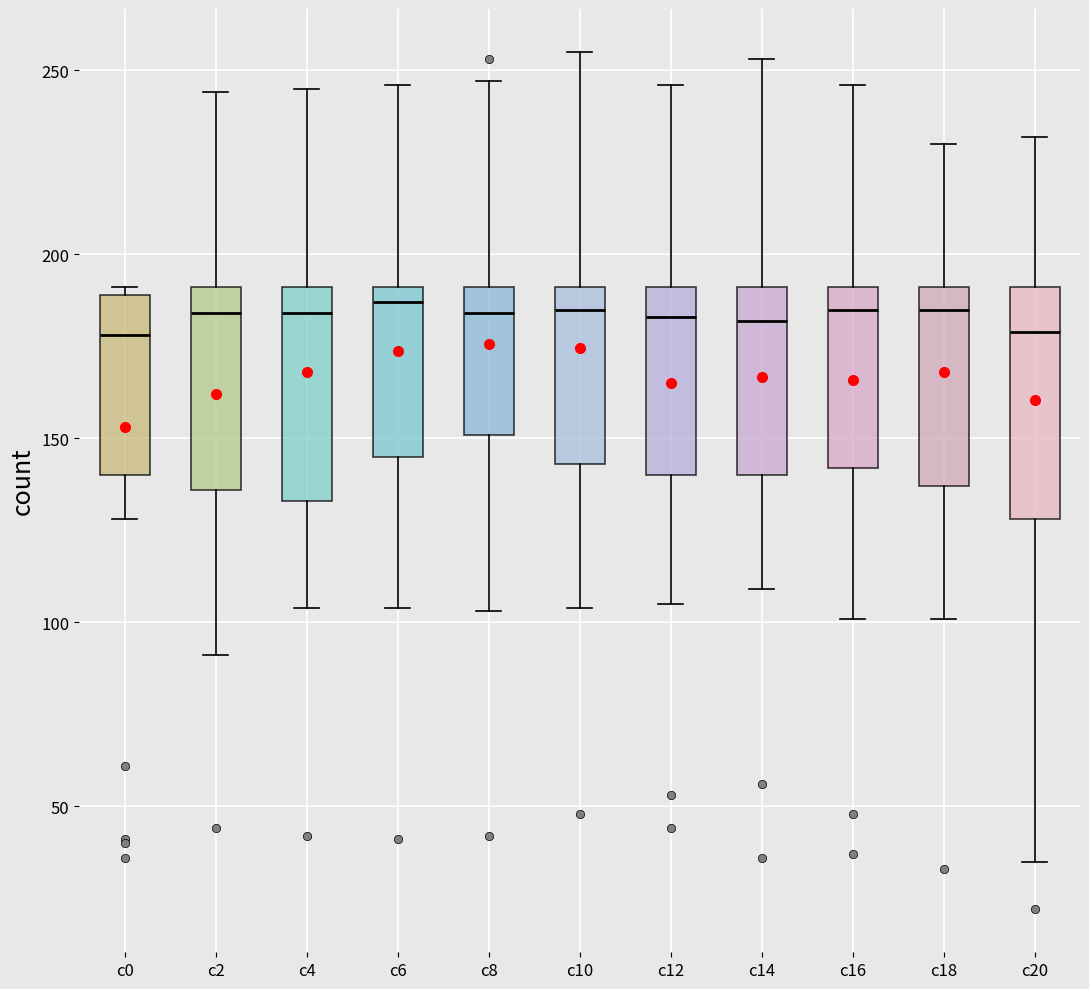

Where does the upper whisker of the box for c10 end on the y-axis? The values are not printed on the chart, so give them approximately, as read against the axis.

255